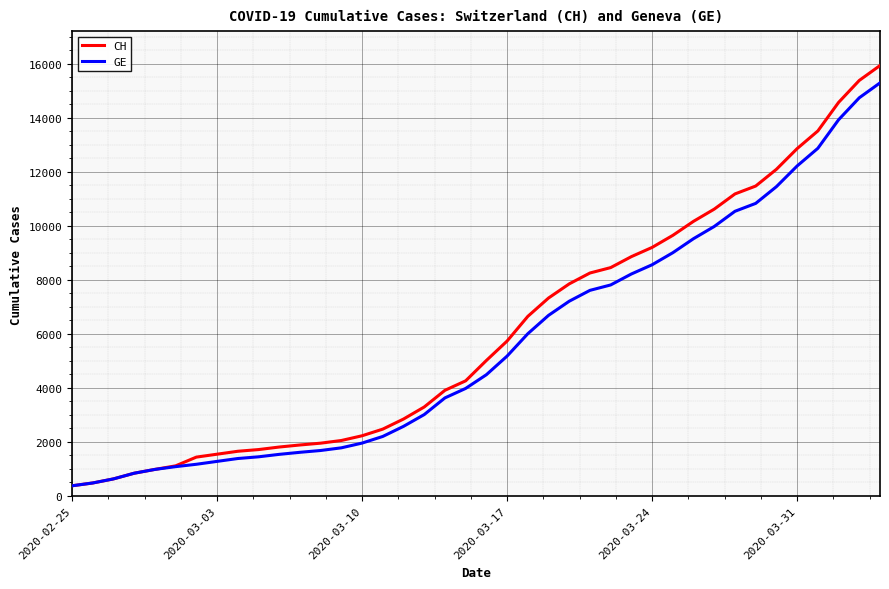

What is the highest value of the GE series?

15284